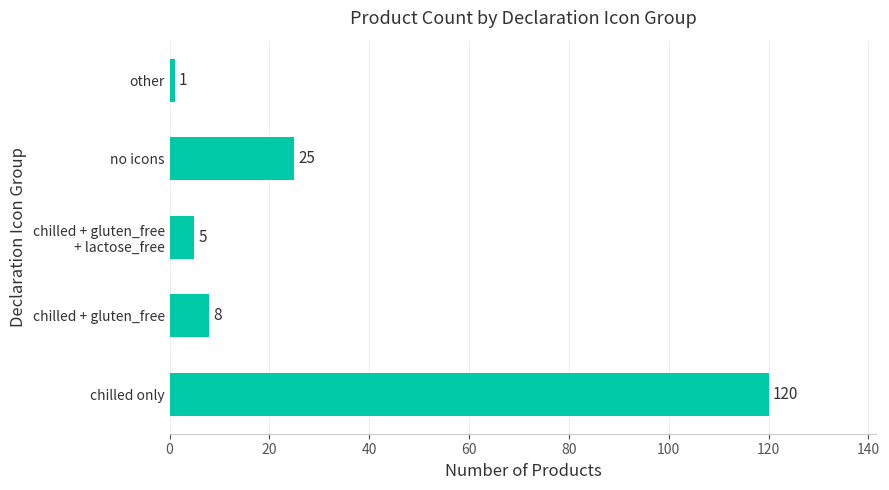

The chart shows a value of 13 at chilled + gluten_free. True or false?

False